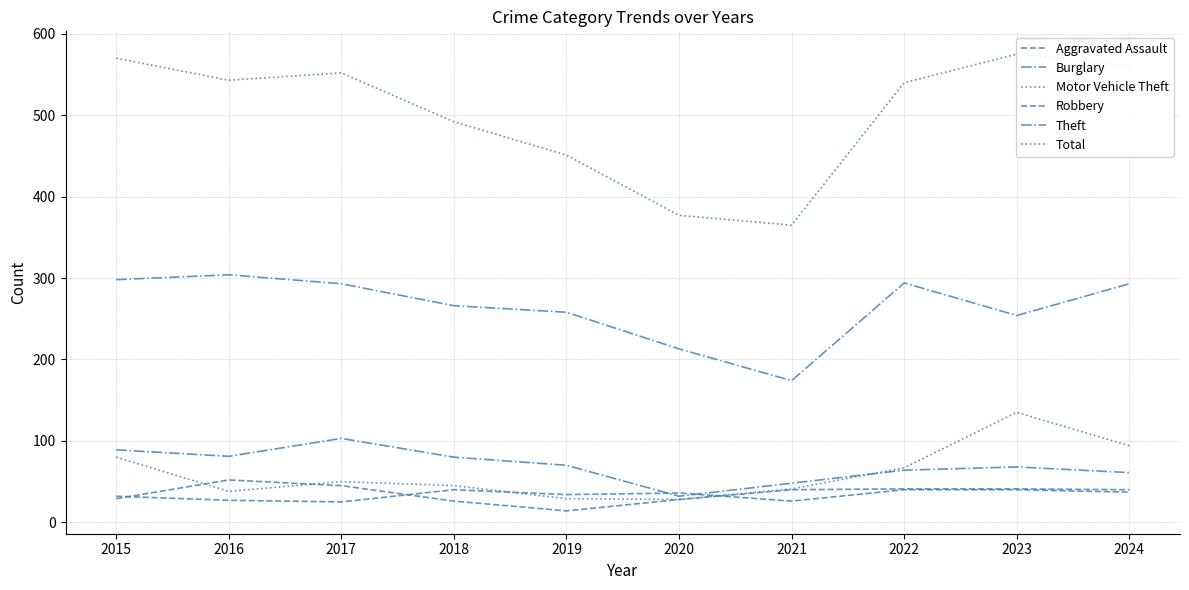

How many intersections are there between Motor Vehicle Theft and Burglary?

1